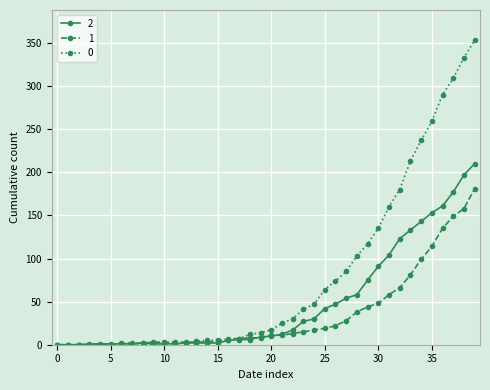

Does the chart display data point markers on the line(s)?

Yes